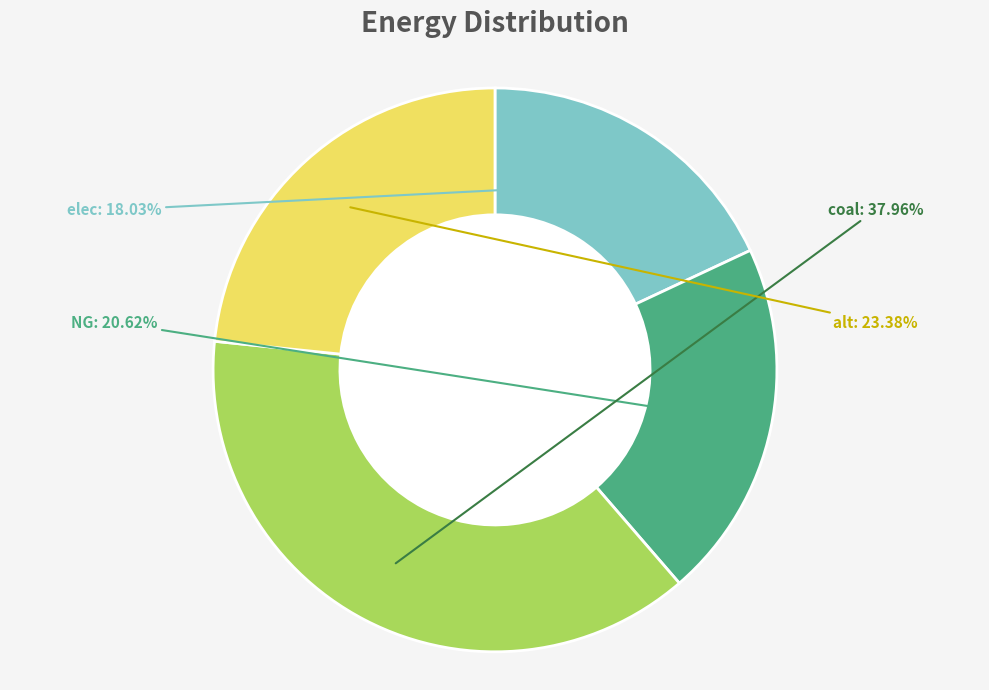

Is there any slice that represents more than half of the pie?

No